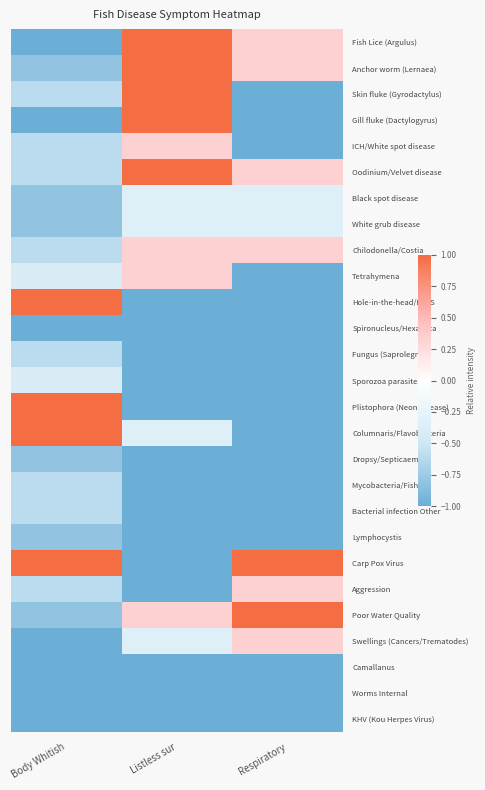

Reading left to right, what are all the values shown in this chart?

Fish Lice (Argulus): Body Whitish=-1.0	Listless sur=1.0	Respiratory=0.3
Anchor worm (Lernaea): Body Whitish=-0.8	Listless sur=1.0	Respiratory=0.3
Skin fluke (Gyrodactylus): Body Whitish=-0.6	Listless sur=1.0	Respiratory=-1.0
Gill fluke (Dactylogyrus): Body Whitish=-1.0	Listless sur=1.0	Respiratory=-1.0
ICH/White spot disease: Body Whitish=-0.6	Listless sur=0.3	Respiratory=-1.0
Oodinium/Velvet disease: Body Whitish=-0.6	Listless sur=1.0	Respiratory=0.3
Black spot disease: Body Whitish=-0.8	Listless sur=-0.3	Respiratory=-0.3
White grub disease: Body Whitish=-0.8	Listless sur=-0.3	Respiratory=-0.3
Chilodonella/Costia: Body Whitish=-0.6	Listless sur=0.3	Respiratory=0.3
Tetrahymena: Body Whitish=-0.4	Listless sur=0.3	Respiratory=-1.0
Hole-in-the-head/HLLS: Body Whitish=1.0	Listless sur=-1.0	Respiratory=-1.0
Spironucleus/Hexamita: Body Whitish=-1.0	Listless sur=-1.0	Respiratory=-1.0
Fungus (Saprolegnia): Body Whitish=-0.6	Listless sur=-1.0	Respiratory=-1.0
Sporozoa parasites: Body Whitish=-0.4	Listless sur=-1.0	Respiratory=-1.0
Plistophora (Neon disease): Body Whitish=1.0	Listless sur=-1.0	Respiratory=-1.0
Columnaris/Flavobacteria: Body Whitish=1.0	Listless sur=-0.3	Respiratory=-1.0
Dropsy/Septicaemia: Body Whitish=-0.8	Listless sur=-1.0	Respiratory=-1.0
Mycobacteria/Fish TB: Body Whitish=-0.6	Listless sur=-1.0	Respiratory=-1.0
Bacterial infection Other: Body Whitish=-0.6	Listless sur=-1.0	Respiratory=-1.0
Lymphocystis: Body Whitish=-0.8	Listless sur=-1.0	Respiratory=-1.0
Carp Pox Virus: Body Whitish=1.0	Listless sur=-1.0	Respiratory=1.0
Aggression: Body Whitish=-0.6	Listless sur=-1.0	Respiratory=0.3
Poor Water Quality: Body Whitish=-0.8	Listless sur=0.3	Respiratory=1.0
Swellings (Cancers/Trematodes): Body Whitish=-1.0	Listless sur=-0.3	Respiratory=0.3
Camallanus: Body Whitish=-1.0	Listless sur=-1.0	Respiratory=-1.0
Worms Internal: Body Whitish=-1.0	Listless sur=-1.0	Respiratory=-1.0
KHV (Kou Herpes Virus): Body Whitish=-1.0	Listless sur=-1.0	Respiratory=-1.0